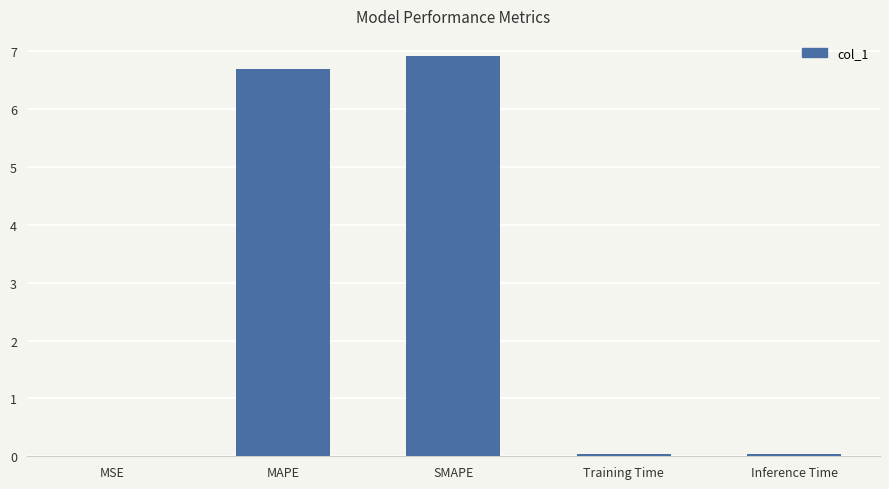

Read the value at SMAPE.

6.9